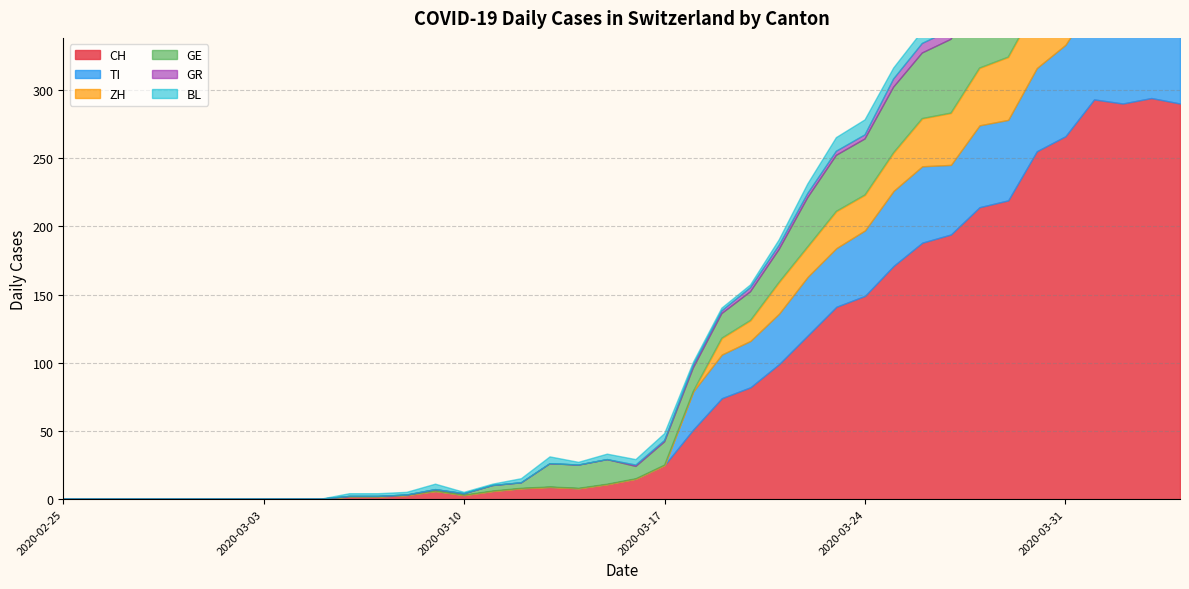

What is the label of the 17th point from the left?

2020-03-12